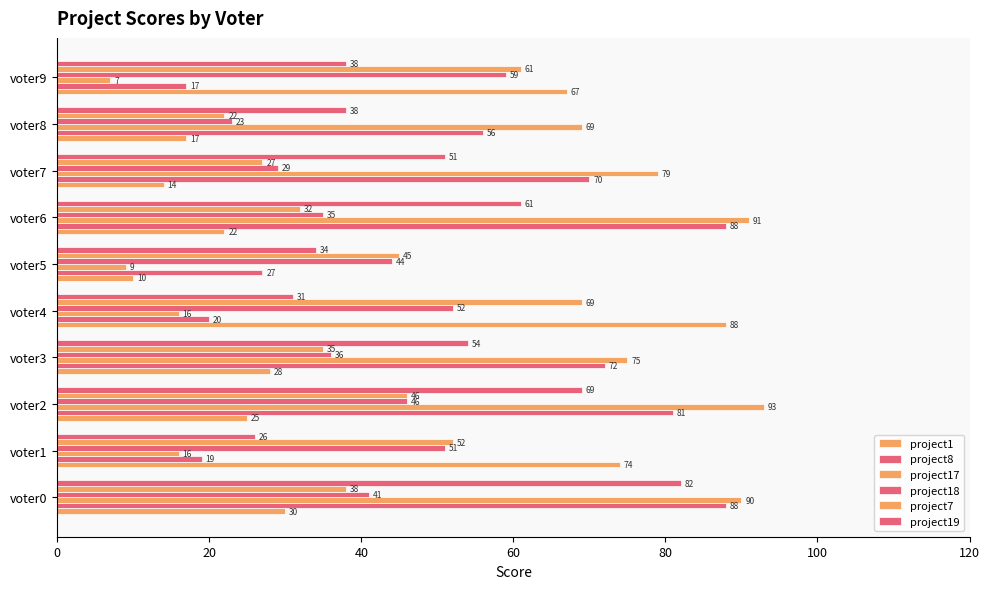

Count the number of data series in this chart.

6